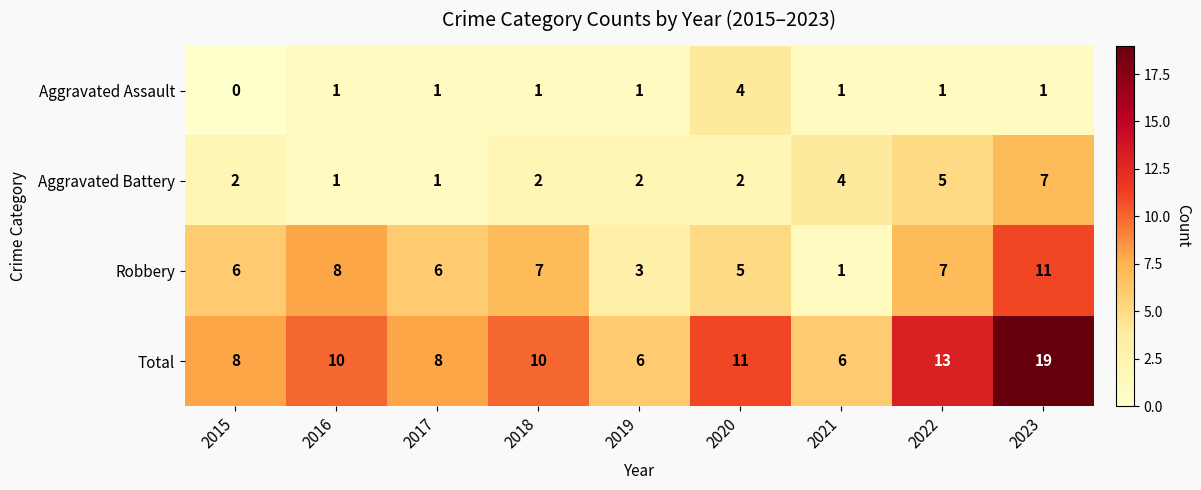

What is the total value across all series at 2019?

12